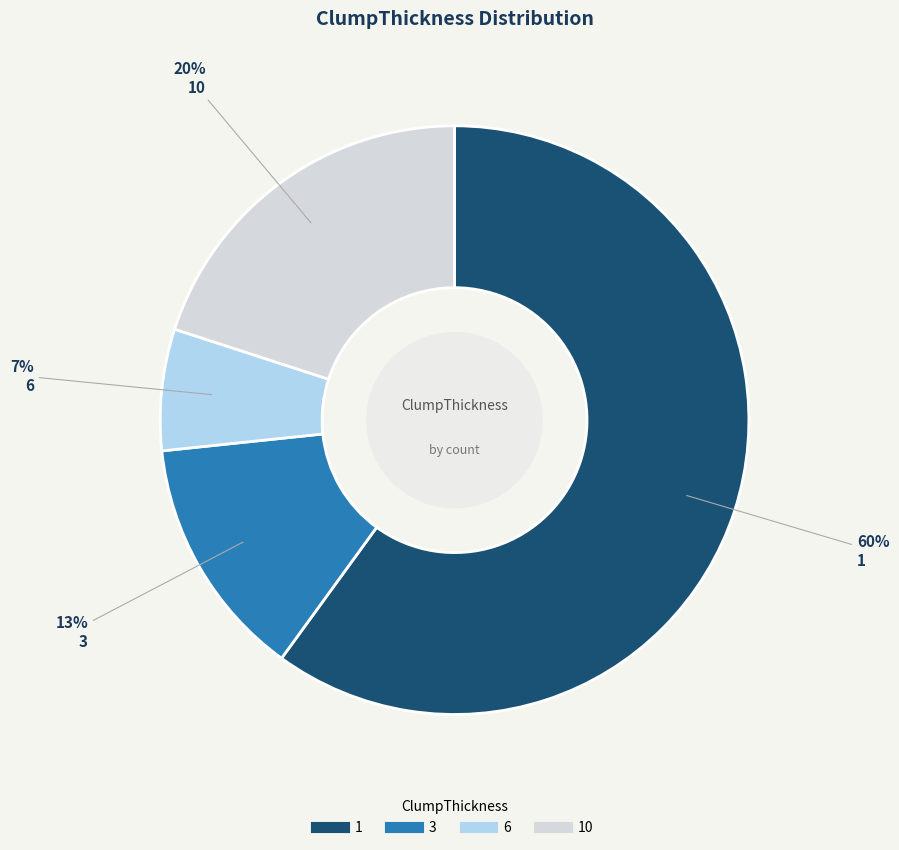

To the nearest percent, what is the average slice percentage?

25%